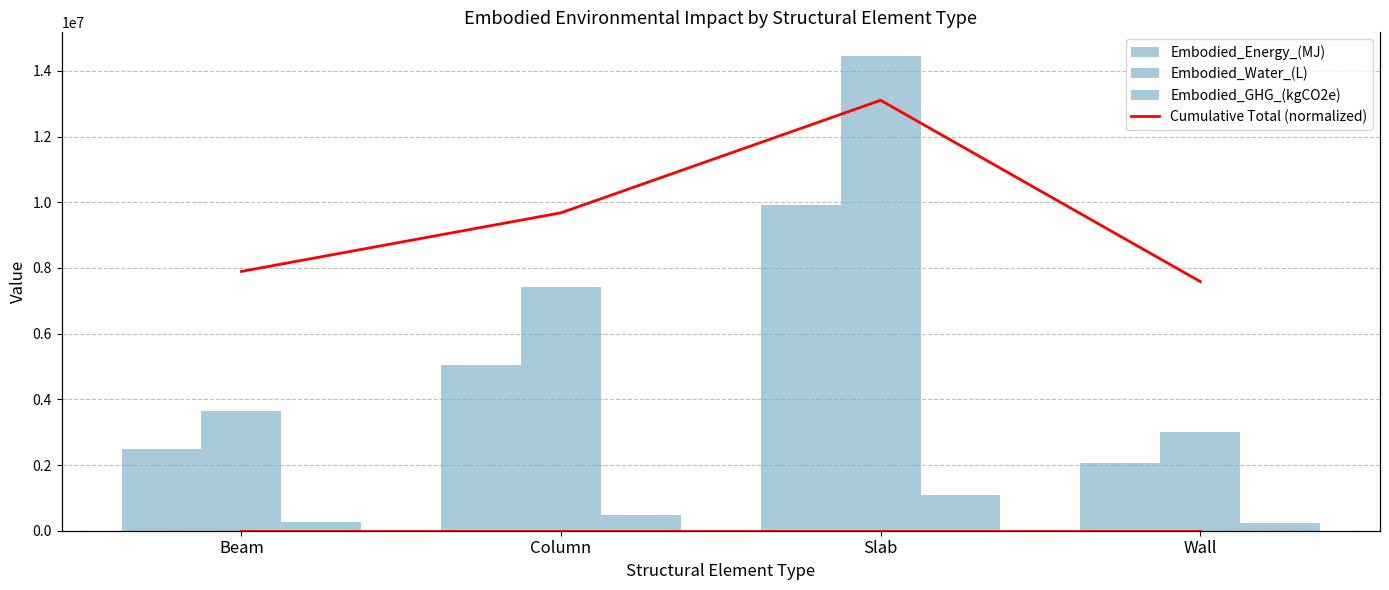

At which label is Embodied_Water_(L) closest to 8729510?

Column